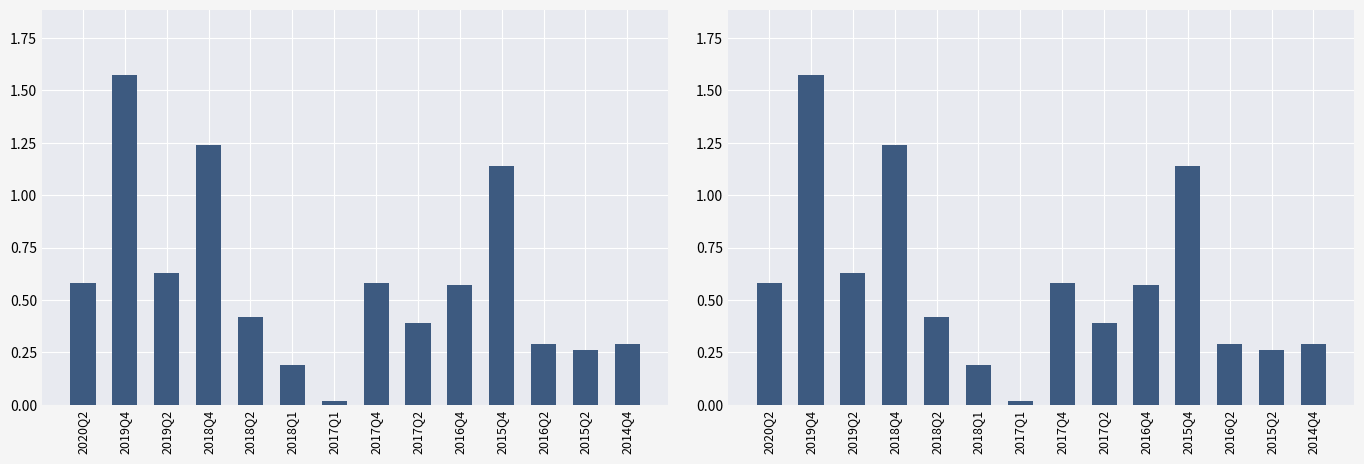

At which label is the value closest to 0?

2017Q1